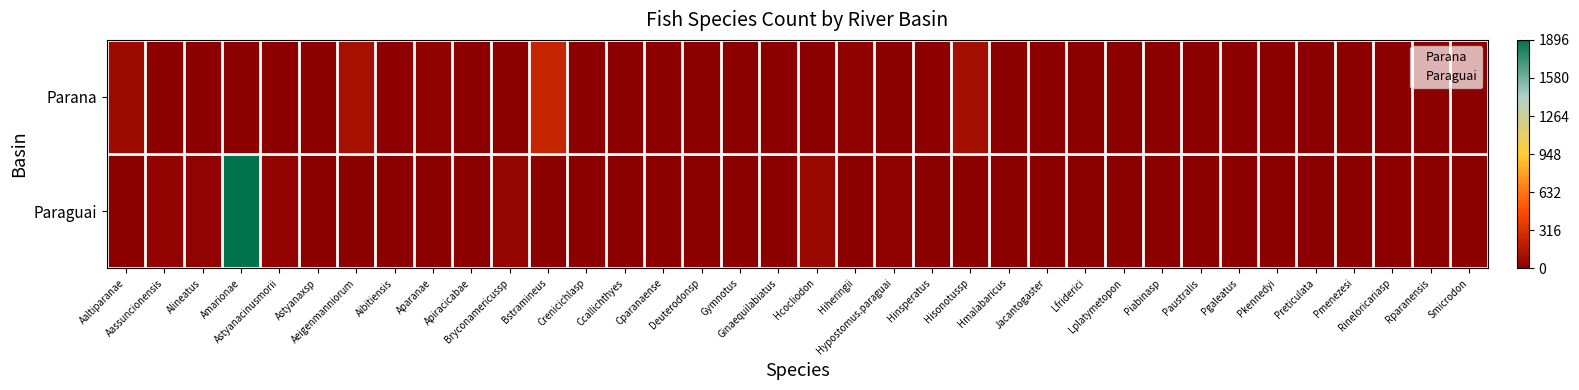

What is the total value across all series at Aaltiparanae?

74